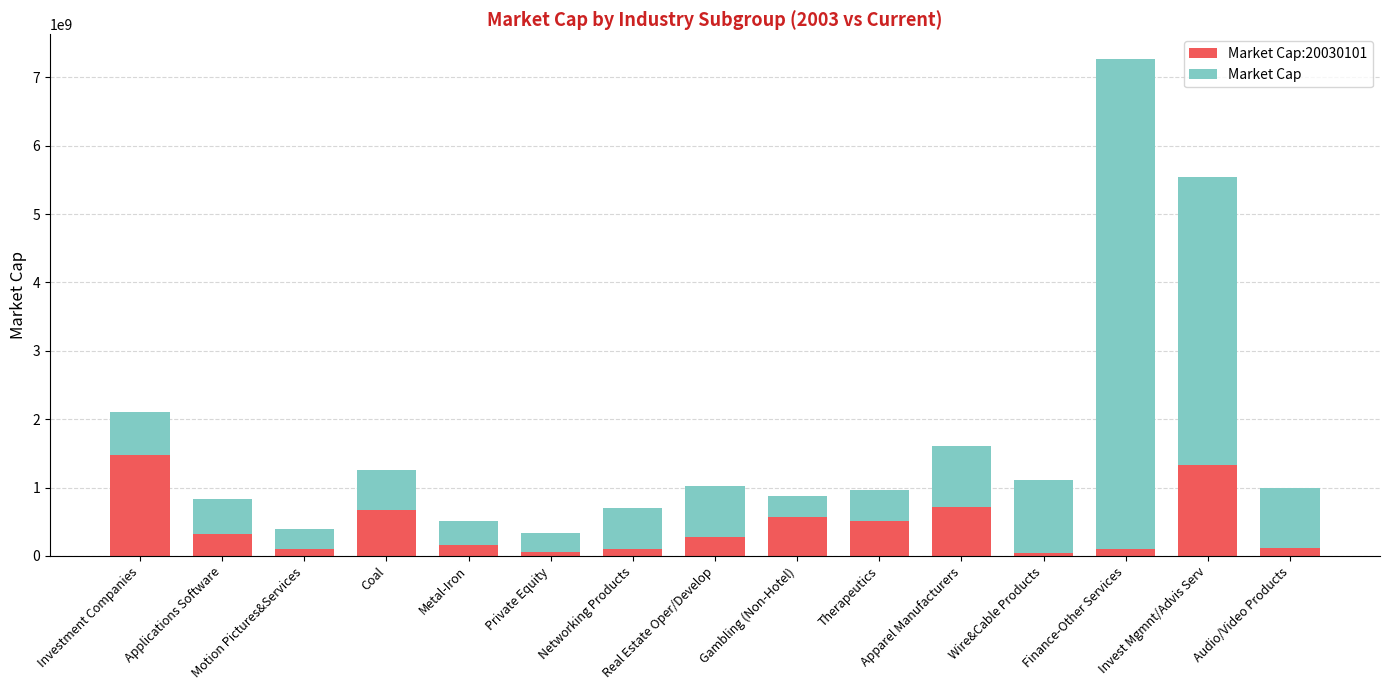

What are all the series names shown in the legend?

Market Cap:20030101, Market Cap